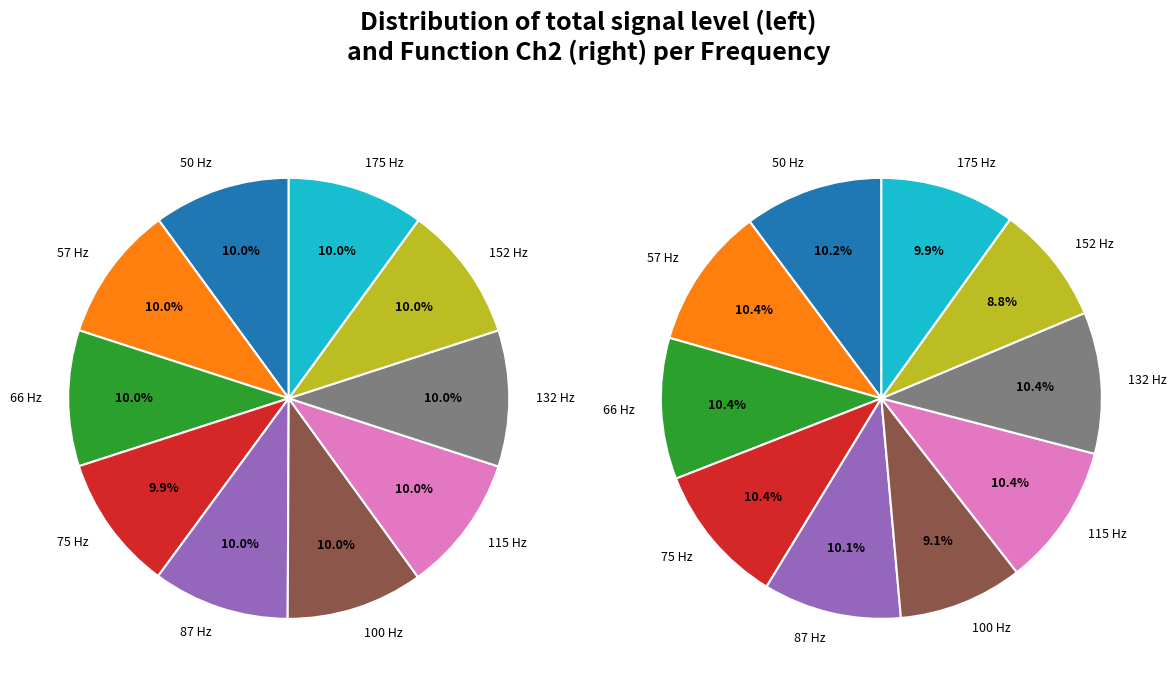

Rank the series by their average value, from lowest to highest.

Function Ch1 (dB), Function Ch2 (dB)